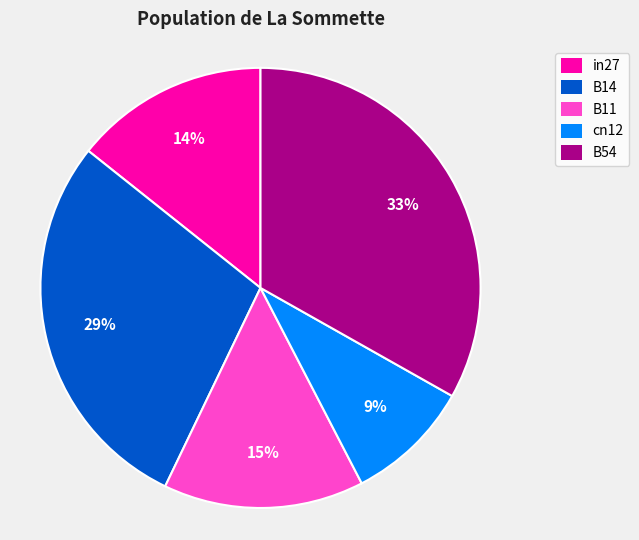

Count the number of slices in the pie.

5